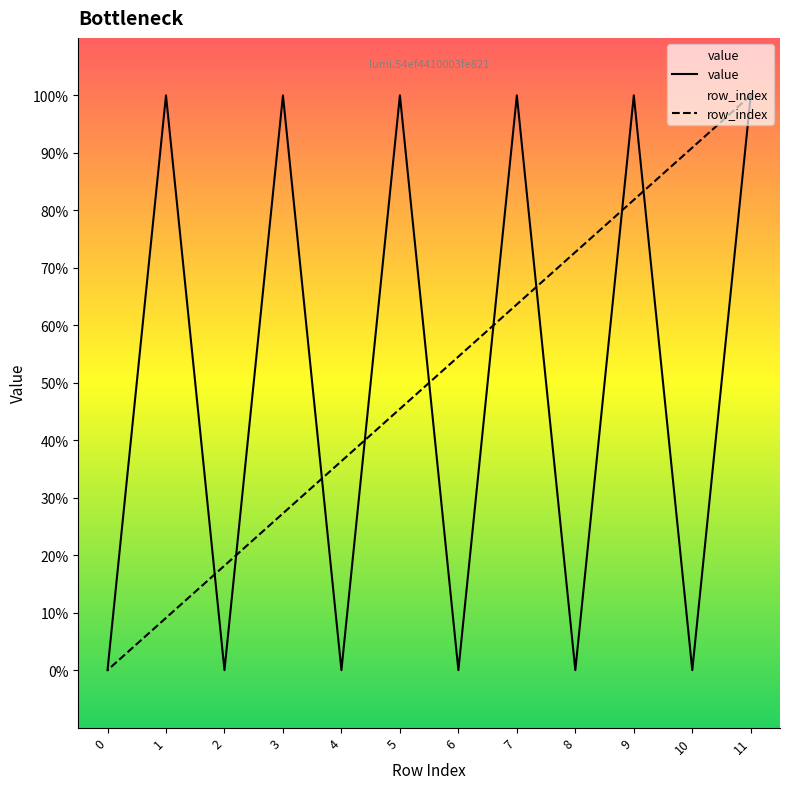

After their last crossing, which series has the higher values: value or row_index?

value